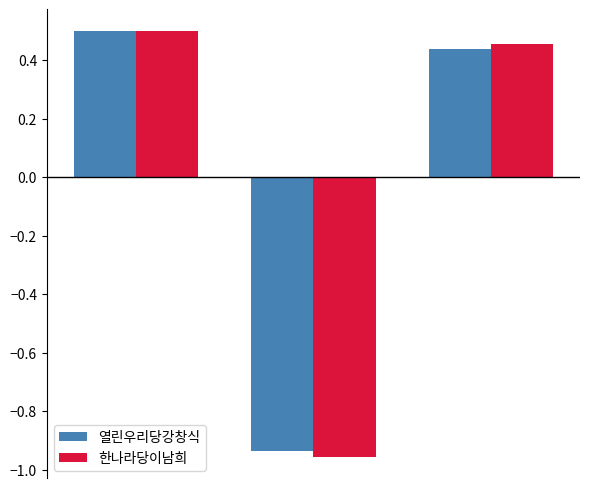

Which series has the largest range (max minus min)?

한나라당이남희